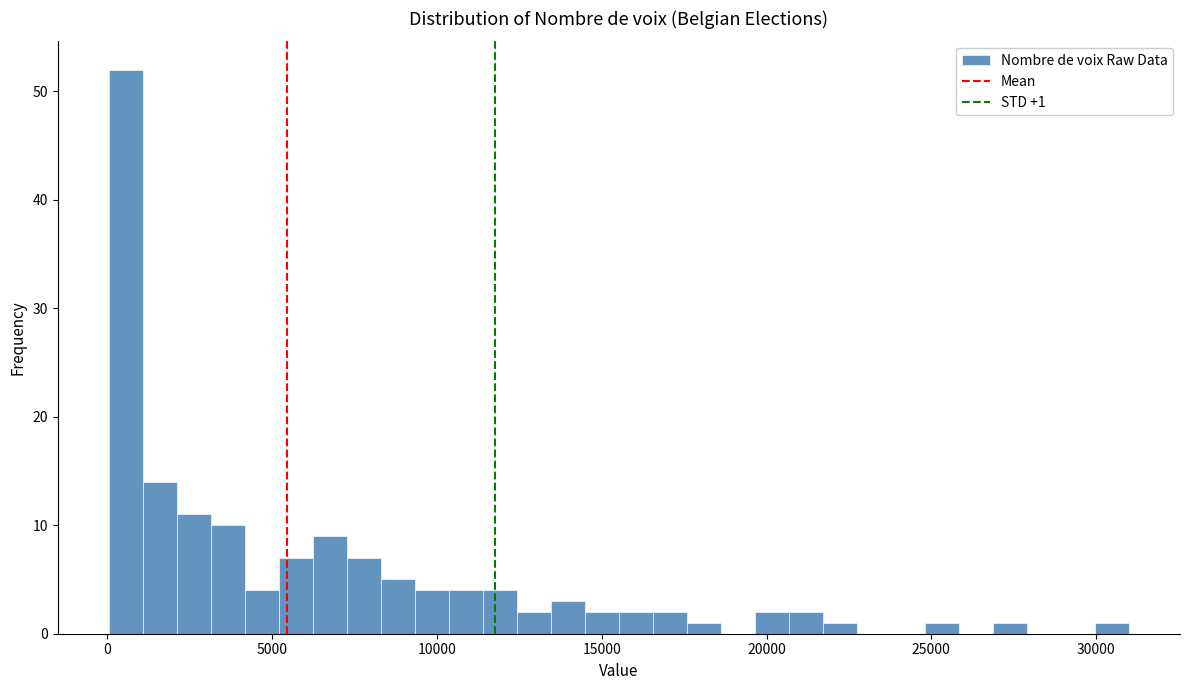

Around what value on the x-axis is the tallest bar? Give the approximate position of its centre, as read against the axis.

500